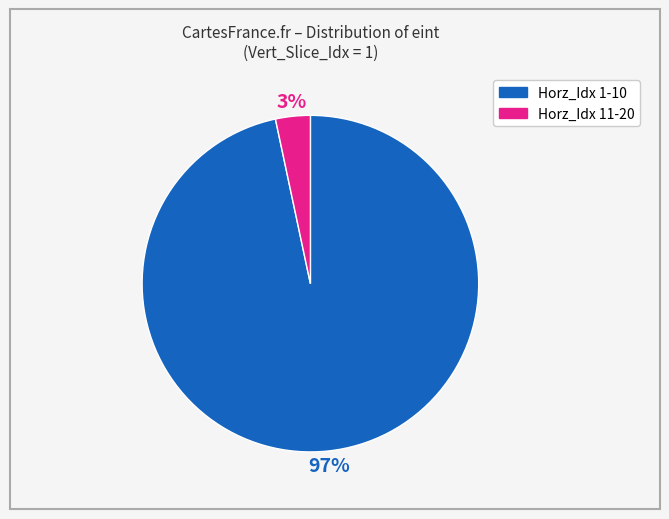

To the nearest percent, what is the average slice percentage?

50%